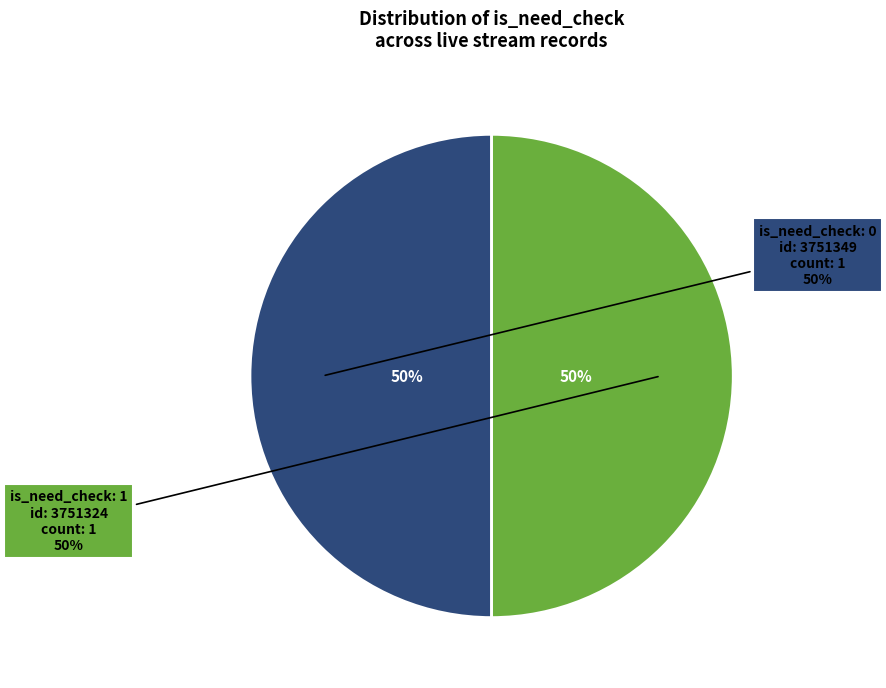

Between is_need_check=1 (id:3751324) and is_need_check=0 (id:3751349), which is larger?

is_need_check=1 (id:3751324)